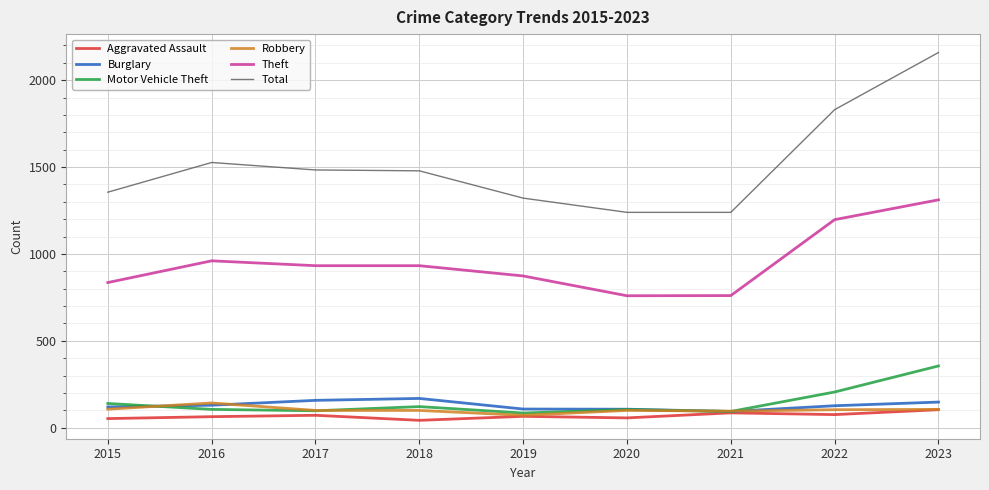

The value of Total at 2023 is 2159. True or false?

True